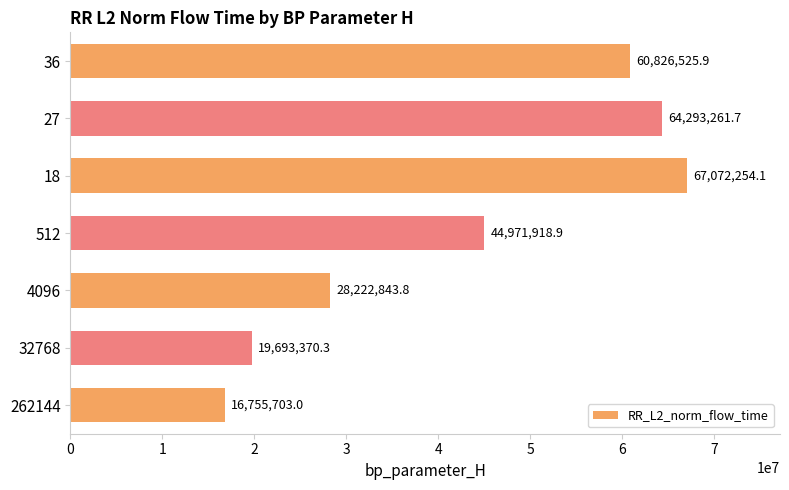

Which category has the lowest value across all series?

262144